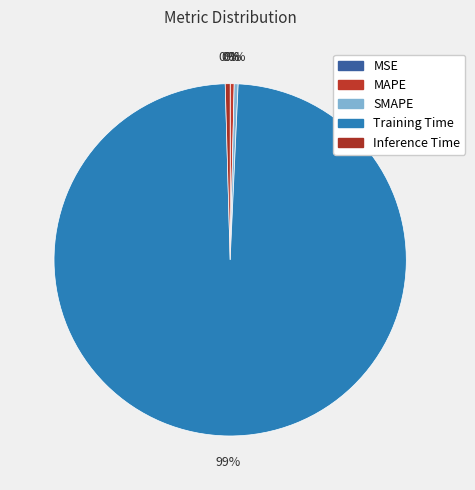

How many segments does this pie chart have?

5